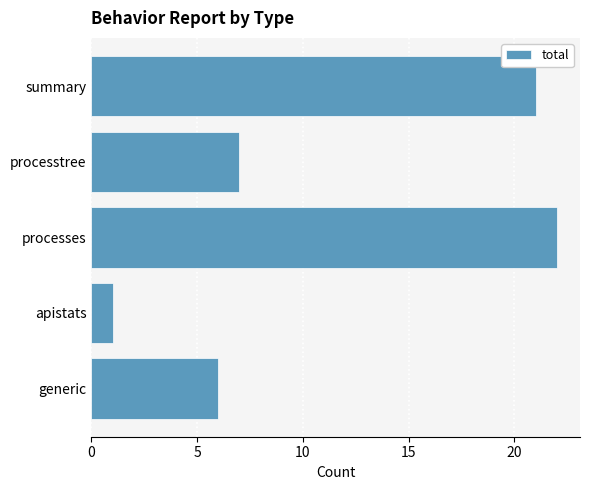

Reading bottom to top, list all the values displayed in this chart.

6	1	22	7	21